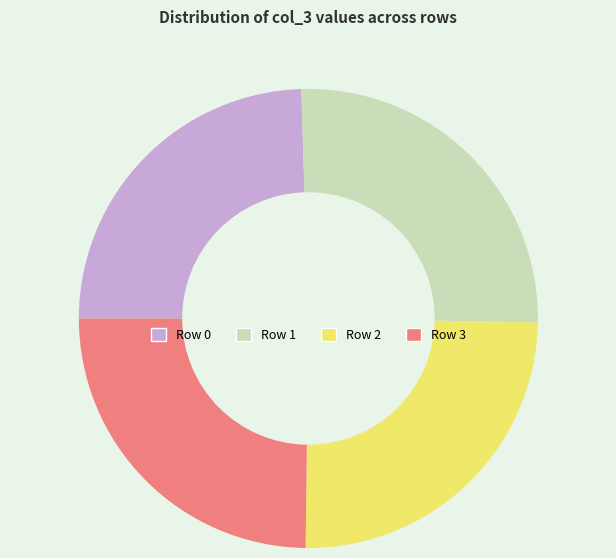

Approximately how many times larger is the value at Row 2 compared to Row 1?

1.0